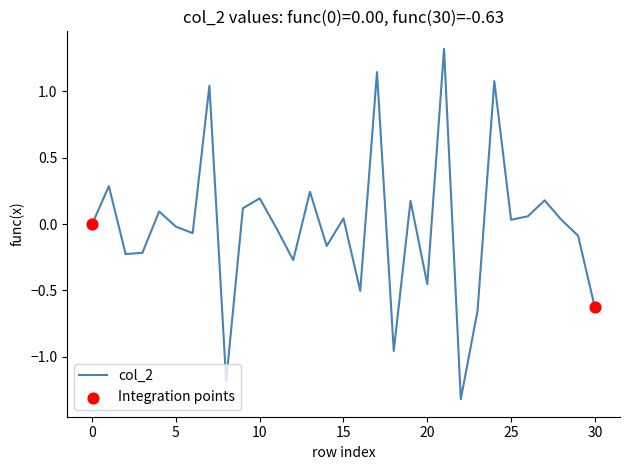

What is the difference between the maximum and minimum values?

2.6